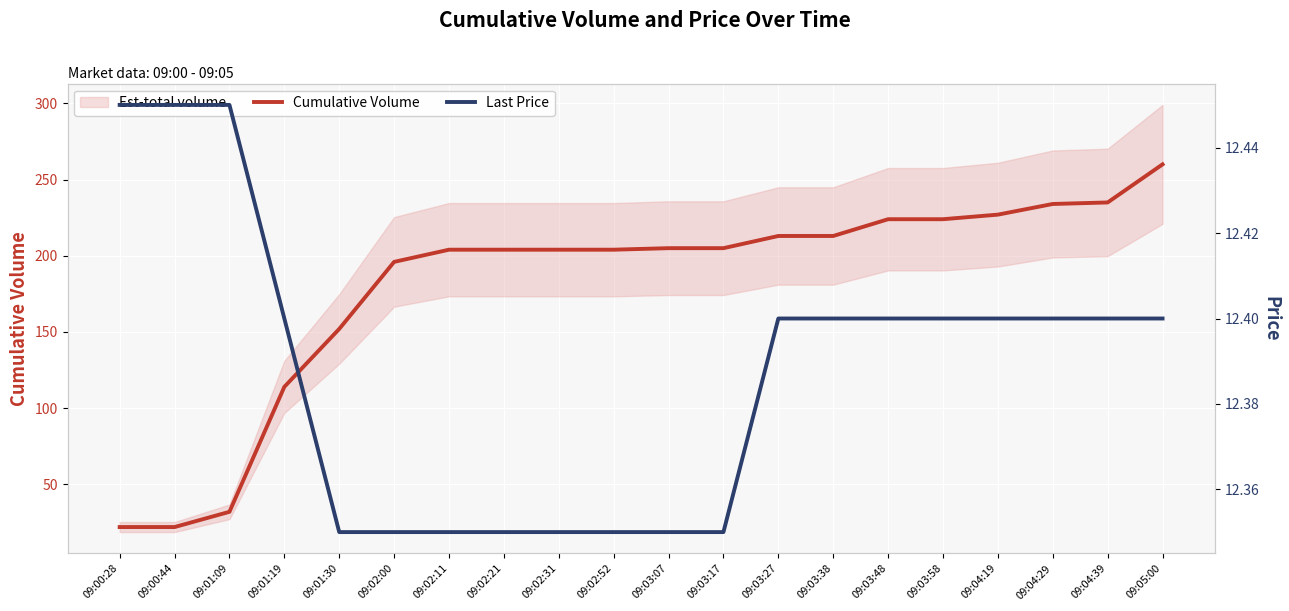

What is the total value across all series at 09:03:48?

236.4